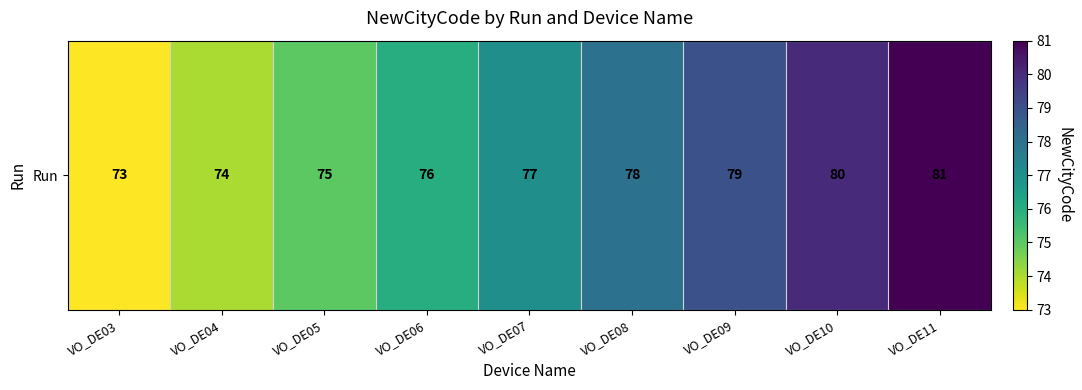

Which category has the highest value across all series?

VO_DE11